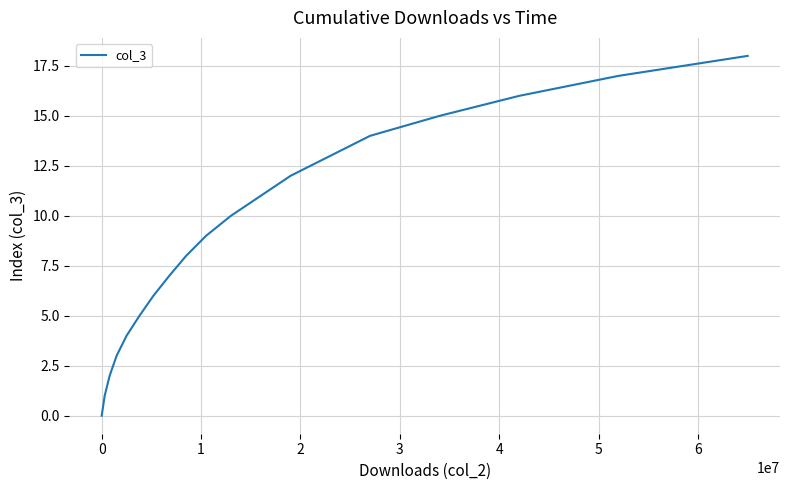

What is the difference between the maximum and minimum values?

18